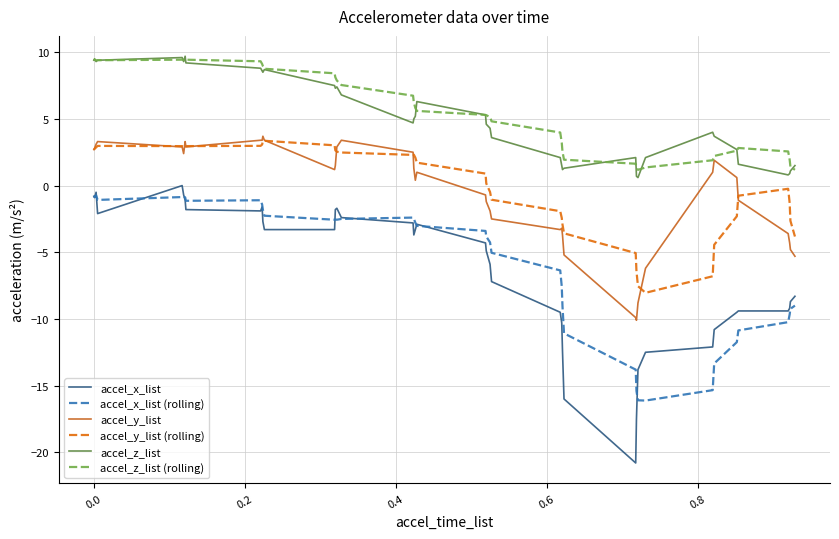

What is the maximum value shown in the chart?

9.7